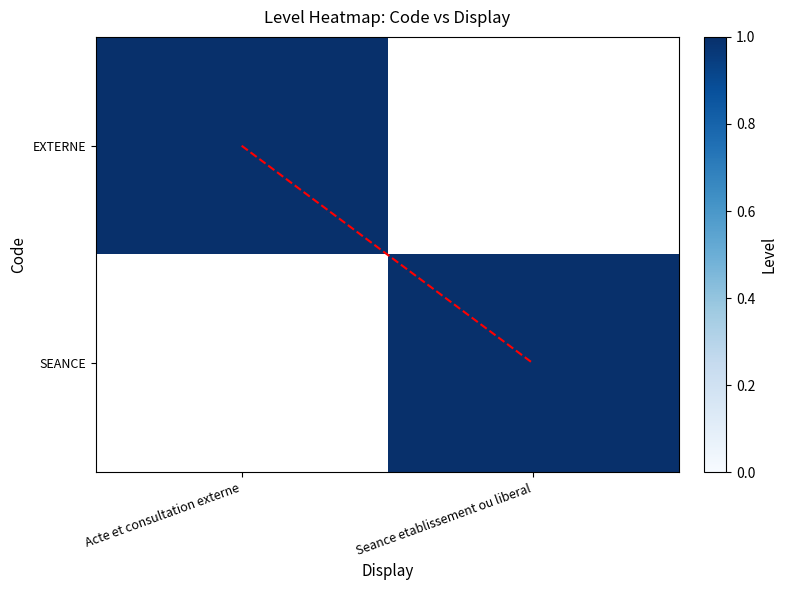

At how many categories does at least one series exceed 0?

2